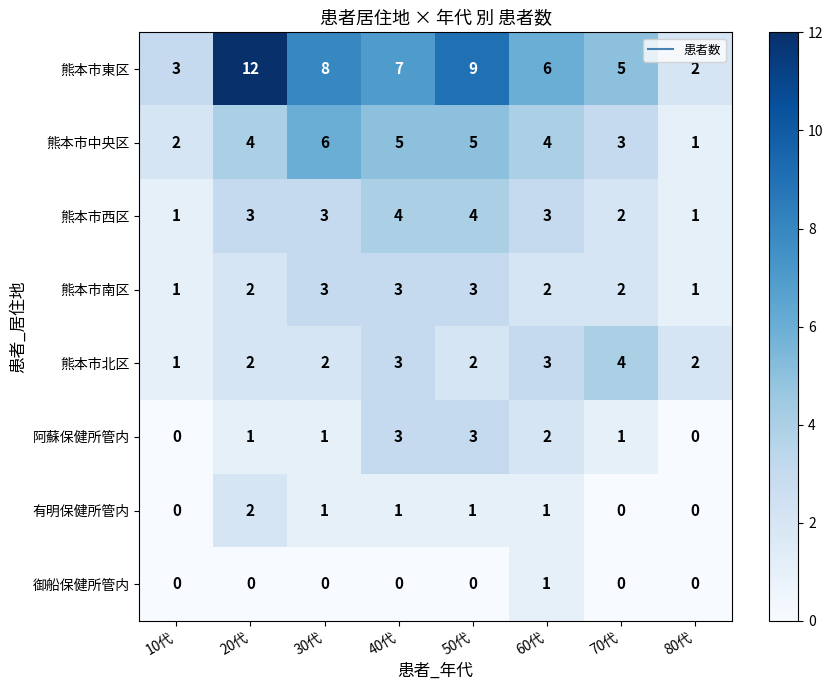

Count the 有明保健所管内 values in the range 0 to 1.

7